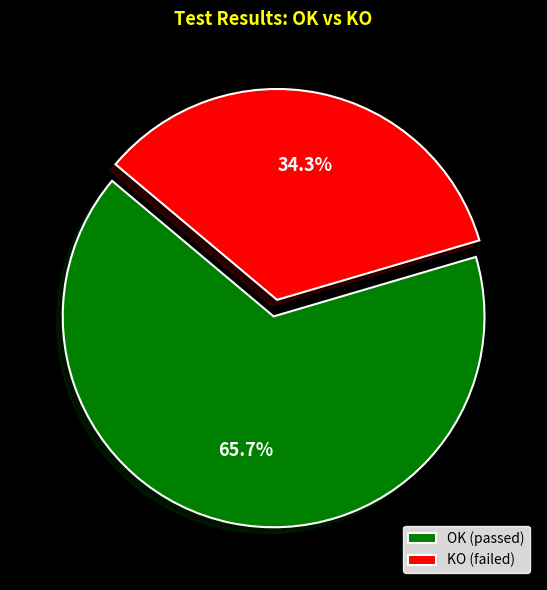

Combined, what portion of the pie is OK and KO?

100.0%